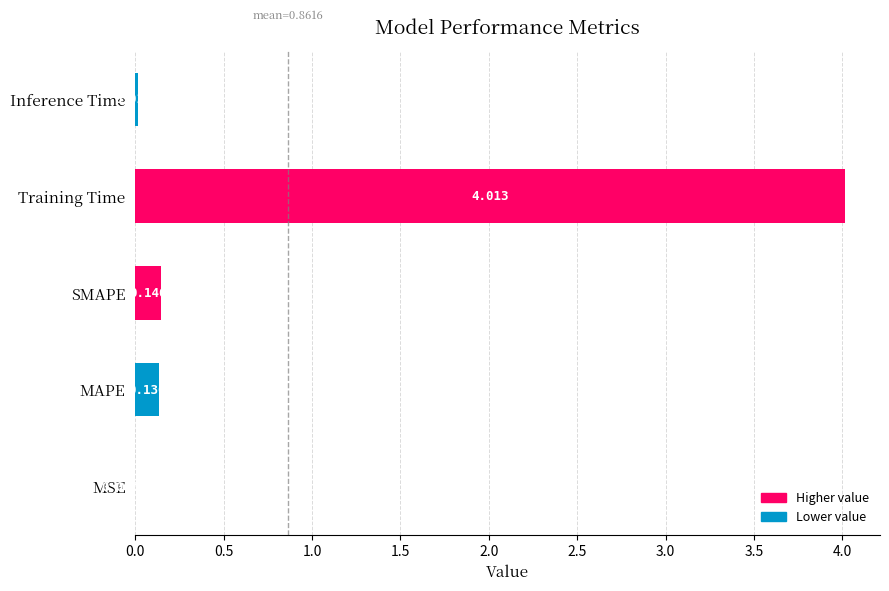

Which label corresponds to the largest value in the chart?

Training Time